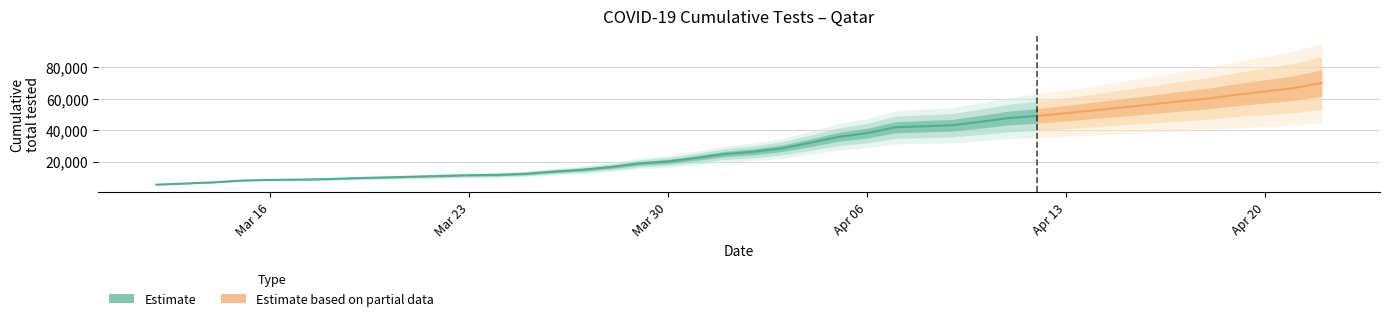

What is the ratio of the value at 2020-04-11 to the value at 2020-03-31?

2.1